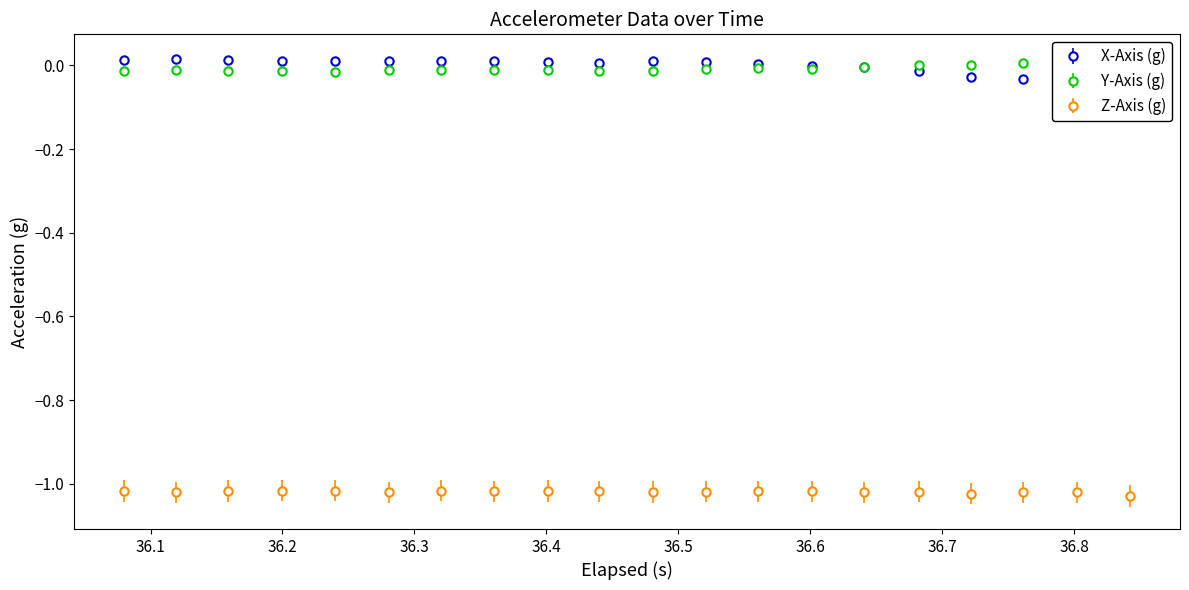

How many data points does each series have?

20